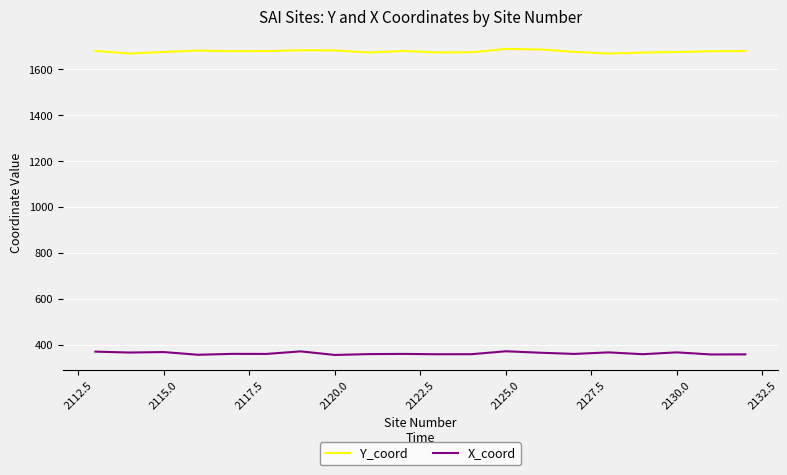

What is the smallest value displayed?

354.7